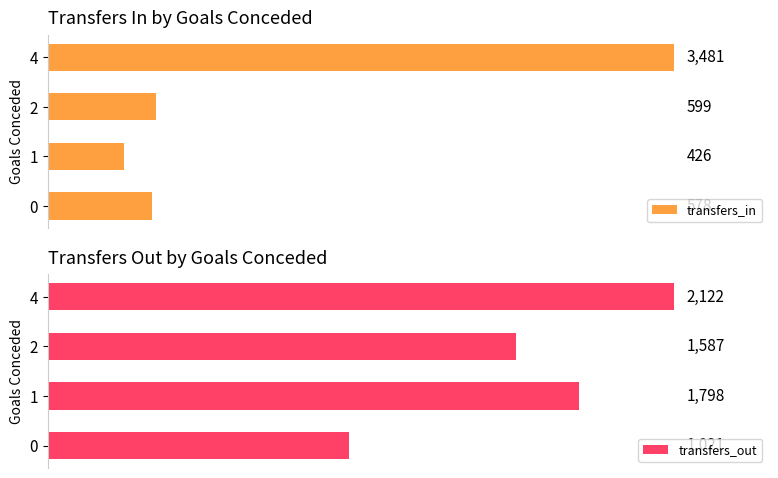

How many values in the transfers_in series exceed 599?

2